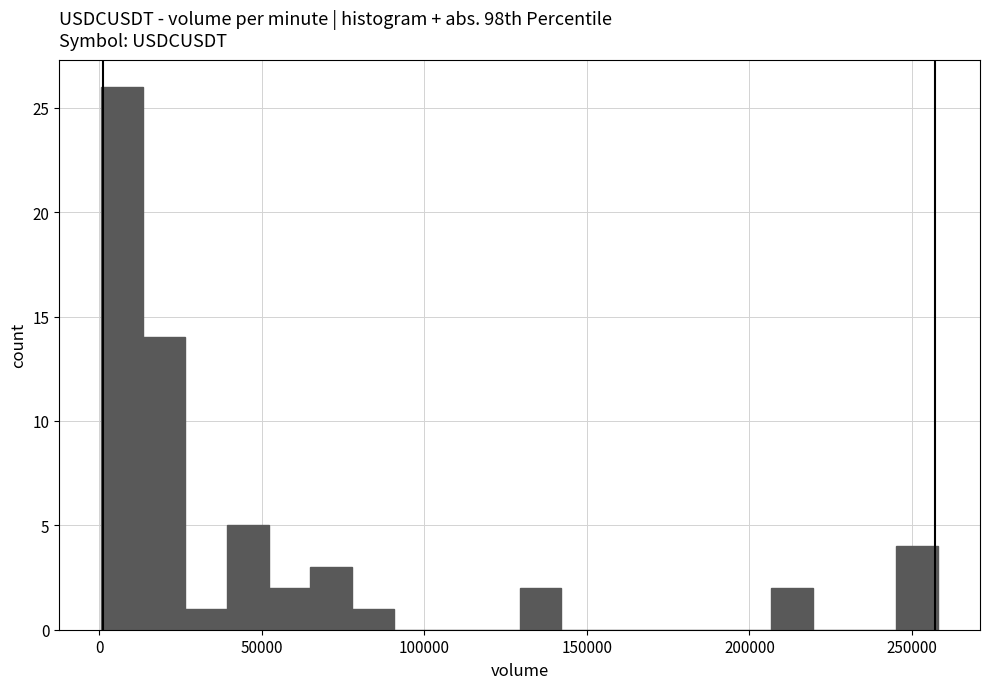

Read against the x-axis, roughly where is the centre of the tallest bar?

5000